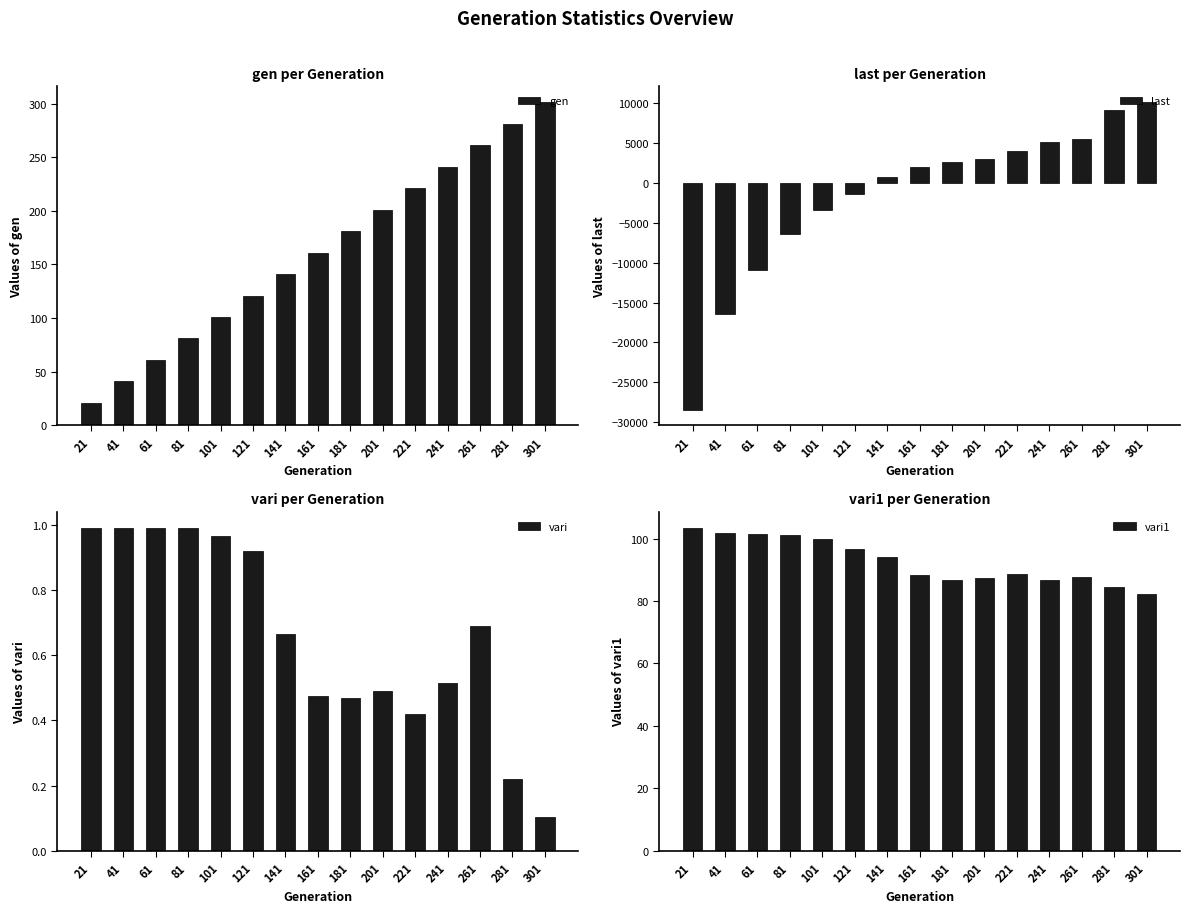

Reading left to right, what are all the values shown in this chart?

gen: 21=21.0	41=41.0	61=61.0	81=81.0	101=101.0	121=121.0	141=141.0	161=161.0	181=181.0	201=201.0	221=221.0	241=241.0	261=261.0	281=281.0	301=301.0
last: 21=-28474.0	41=-16449.0	61=-10953.0	81=-6427.0	101=-3350.0	121=-1409.0	141=780.0	161=2074.0	181=2690.0	201=3080.0	221=4070.0	241=5165.0	261=5525.0	281=9170.0	301=10220.0
vari: 21=1.0	41=1.0	61=1.0	81=1.0	101=1.0	121=0.9	141=0.7	161=0.5	181=0.5	201=0.5	221=0.4	241=0.5	261=0.7	281=0.2	301=0.1
vari1: 21=103.4	41=101.7	61=101.5	81=101.1	101=99.8	121=96.7	141=94.2	161=88.3	181=86.7	201=87.5	221=88.6	241=86.6	261=87.7	281=84.6	301=82.3